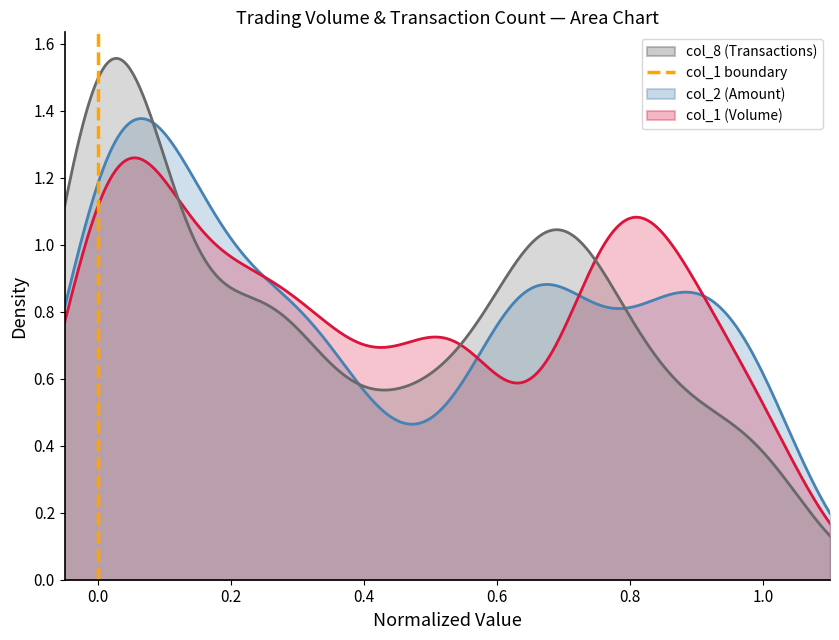

How many values are below 1?

1